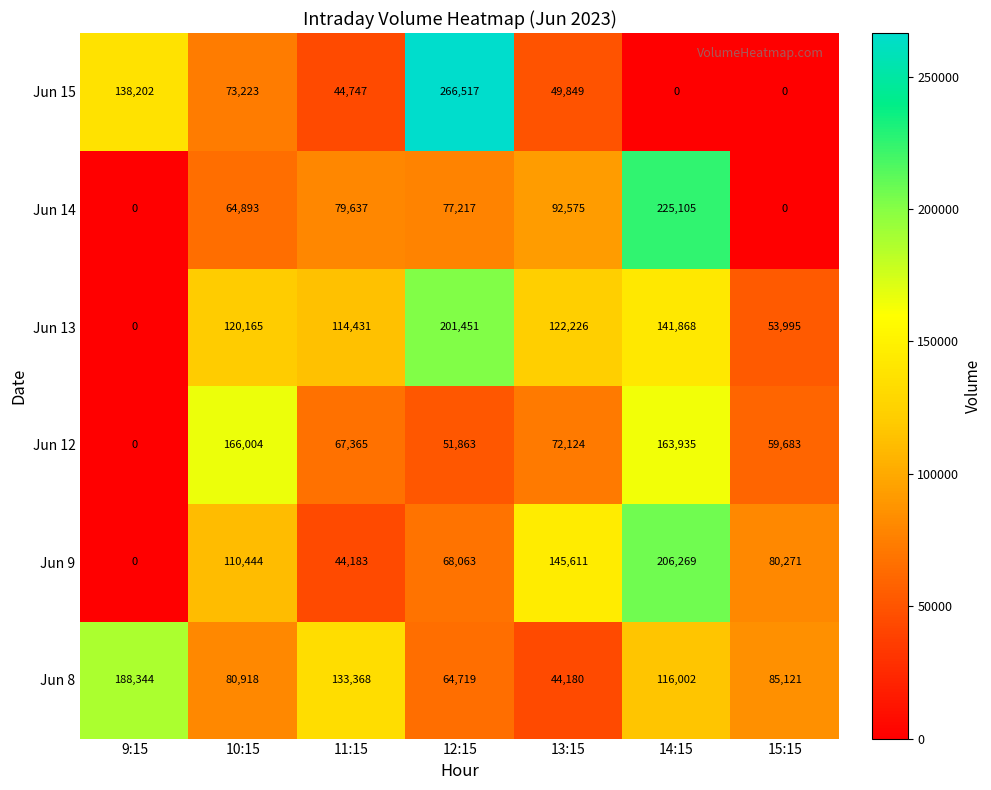

Which series has the largest range (max minus min)?

Jun 15